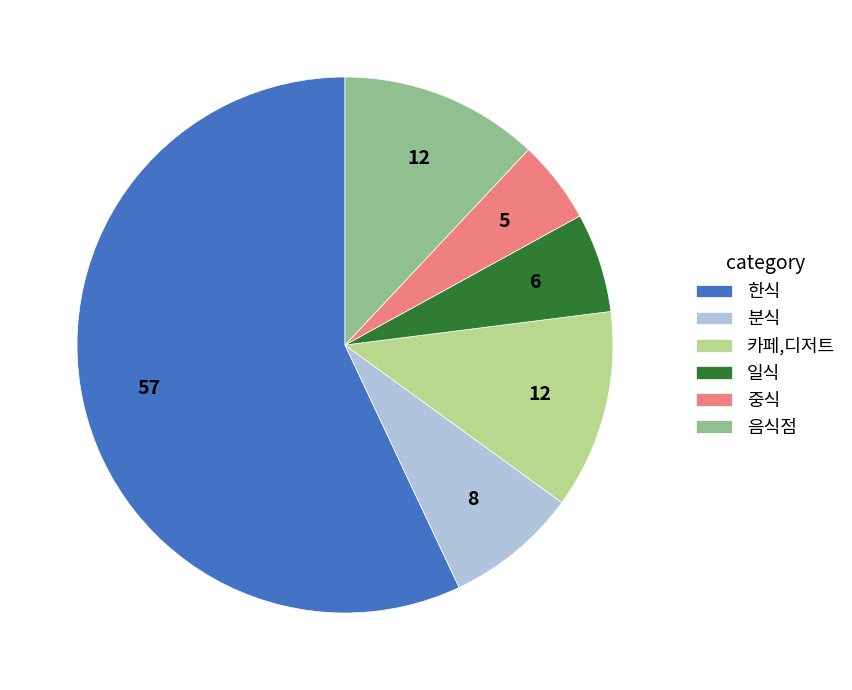

How many slices are in this pie chart?

6